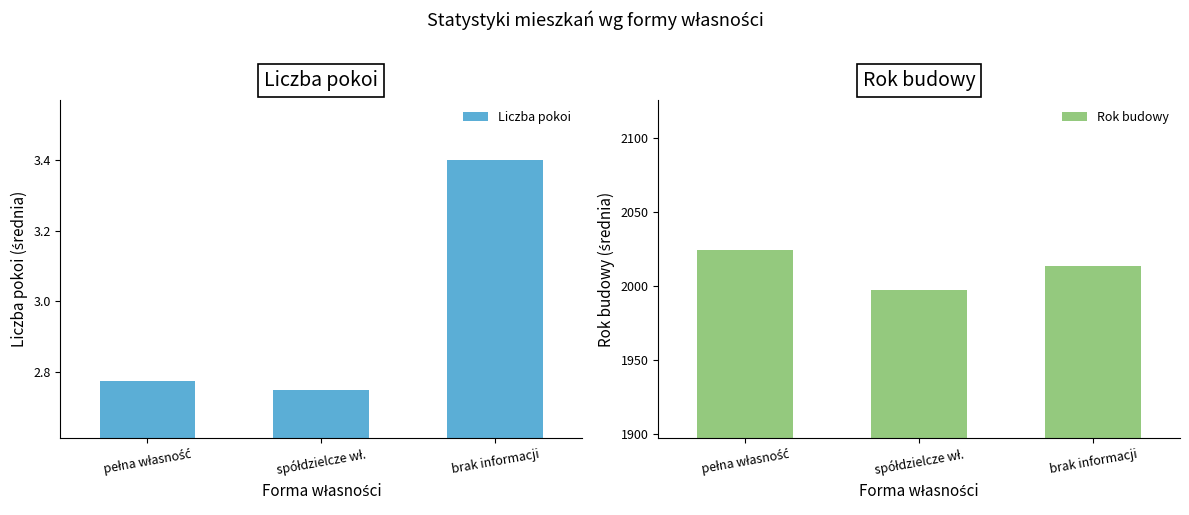

What is the difference between the maximum and second lowest values in the Liczba pokoi series?

0.6